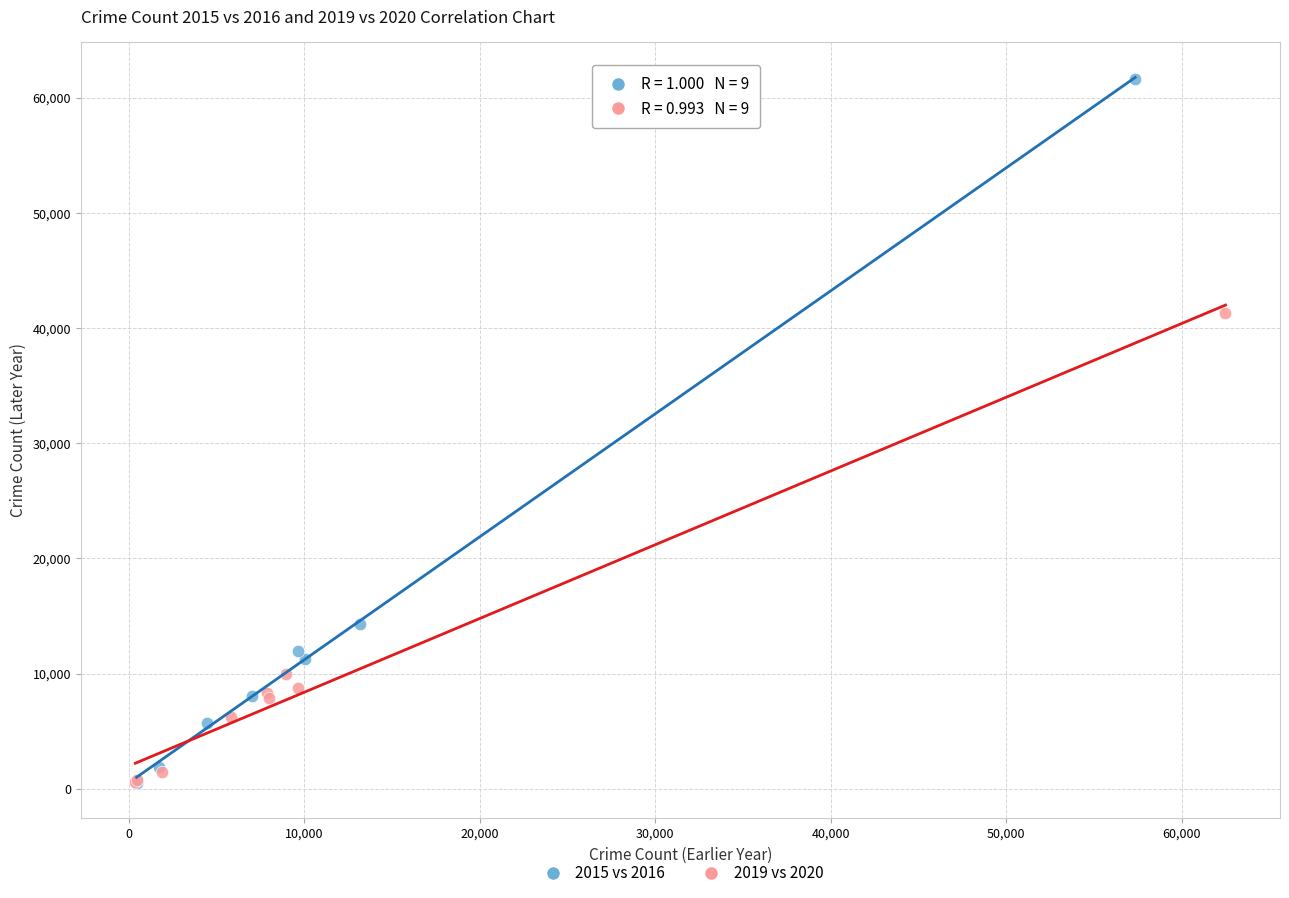

Which series contains the highest Y value?

2015 vs 2016